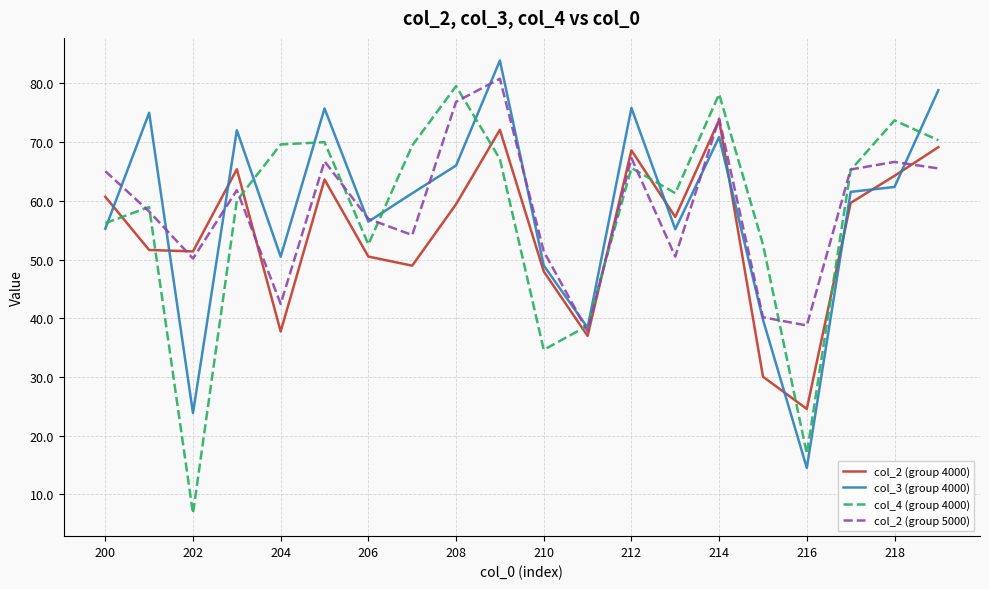

What is the smallest value displayed?

6.8